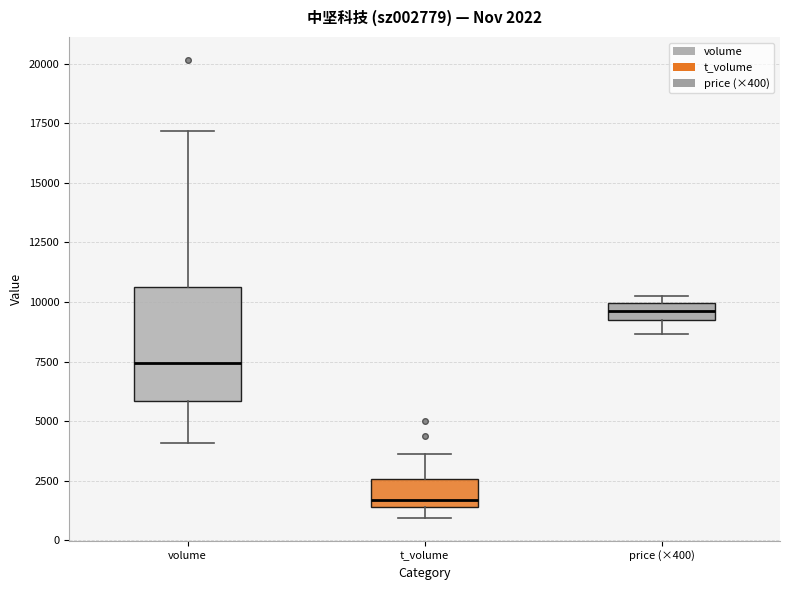

Which box's median line is the lowest?

t_volume